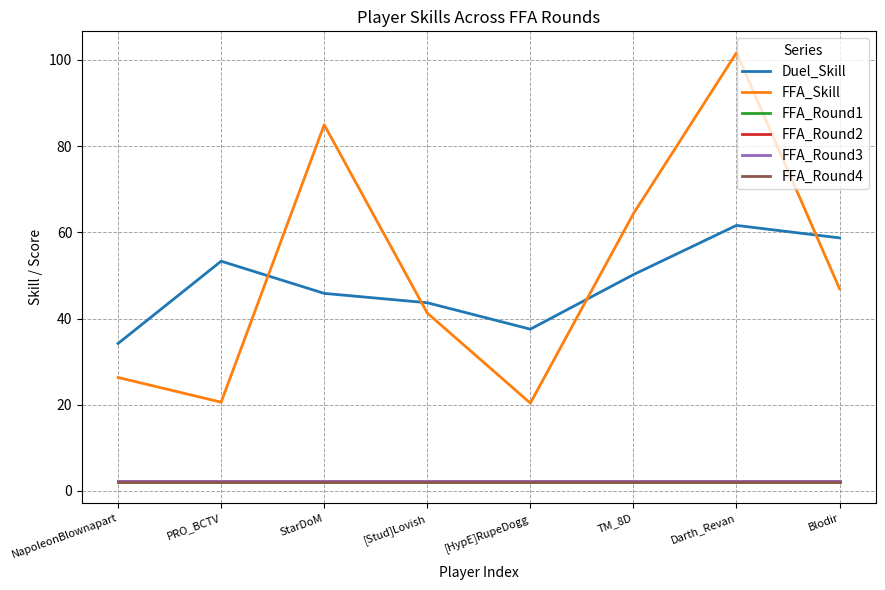

Is it true that FFA_Round3 equals 2.3 at Darth_Revan?

True